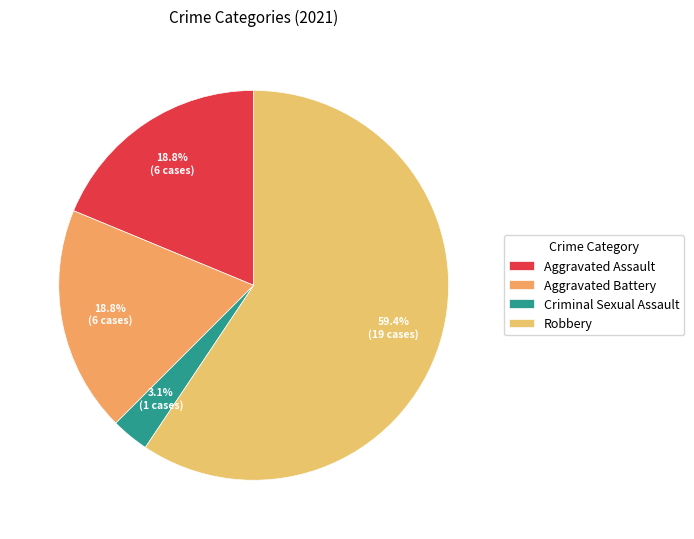

Rank the categories by value from highest to lowest.

Robbery, Aggravated Assault, Aggravated Battery, Criminal Sexual Assault